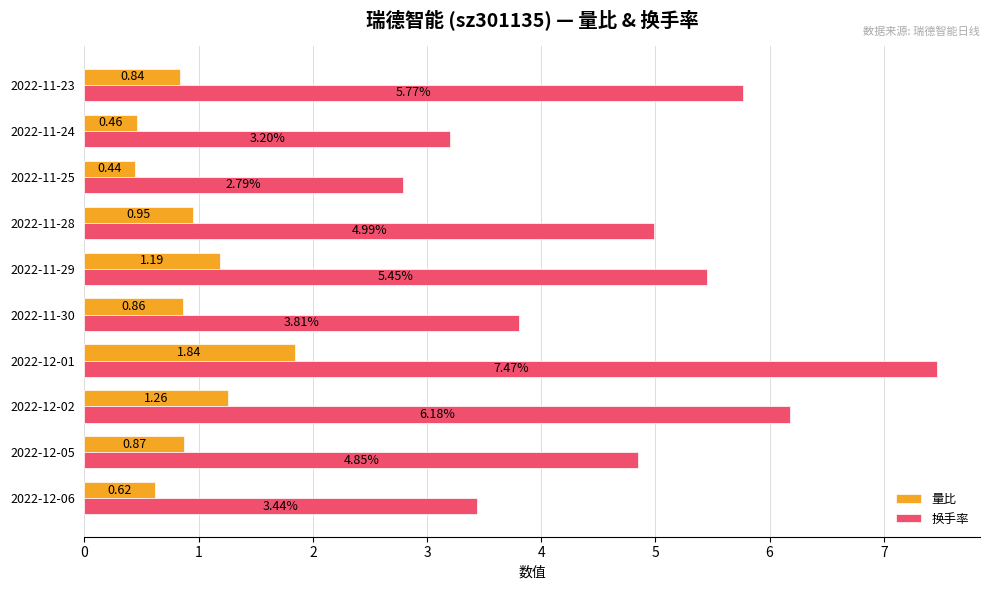

Which label corresponds to the smallest value in the chart?

2022-11-25